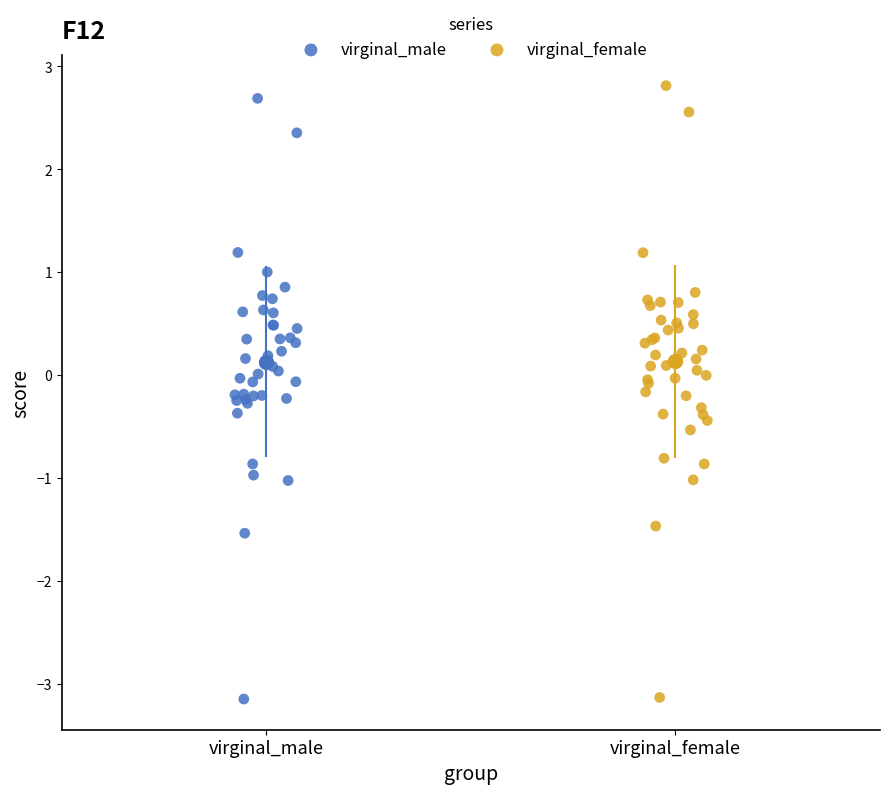

Which series has the largest Y range (max minus min)?

virginal_female